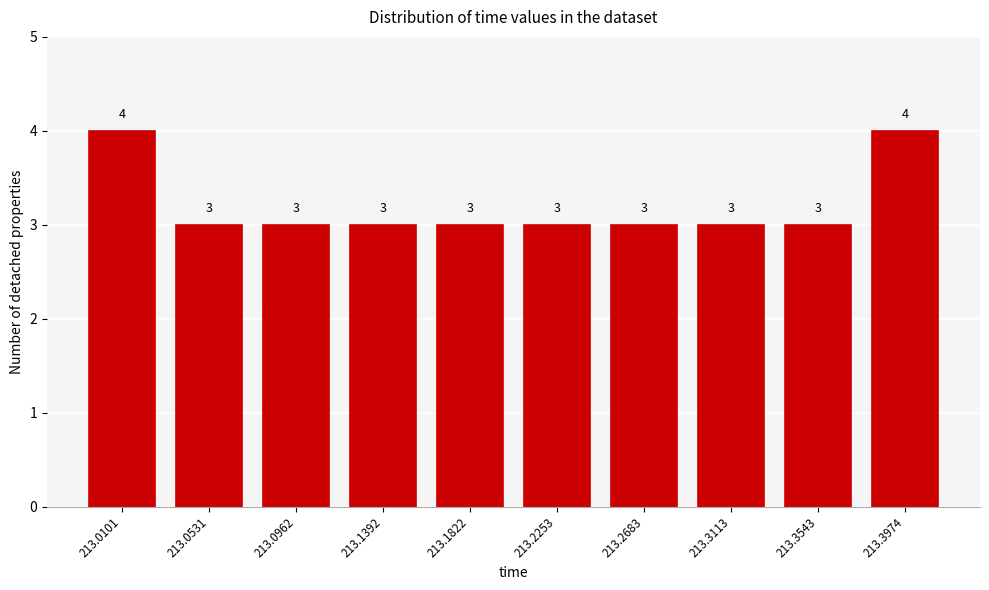

Reading left to right, extract all data points from this chart.

4	3	3	3	3	3	3	3	3	4